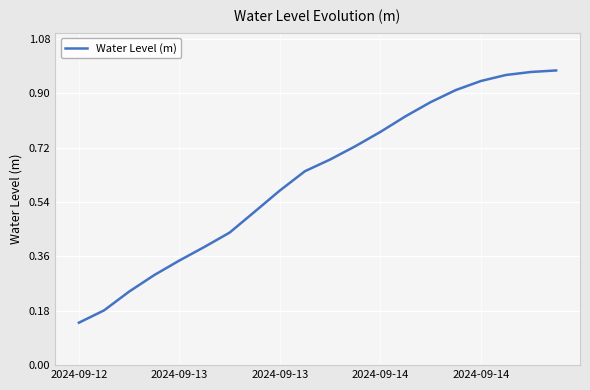

What is the average value?

0.6